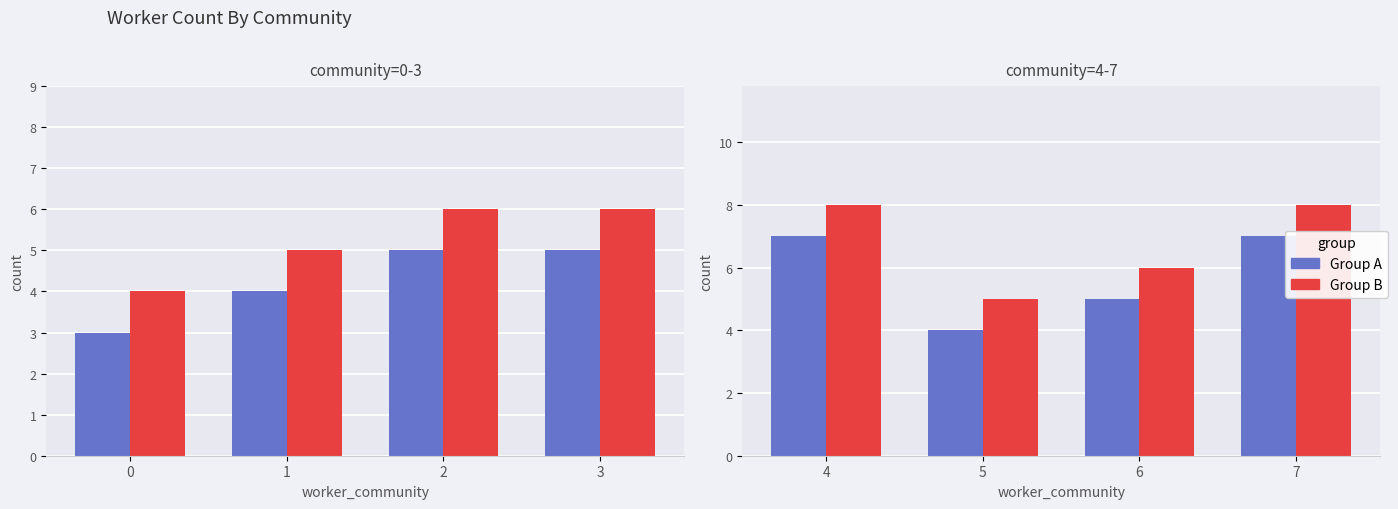

Which series has the largest range (max minus min)?

Group A